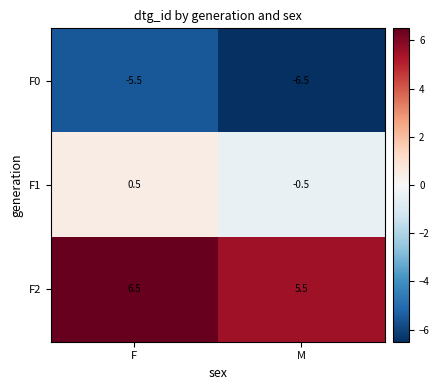

Where does the F1 series first go above 0?

F